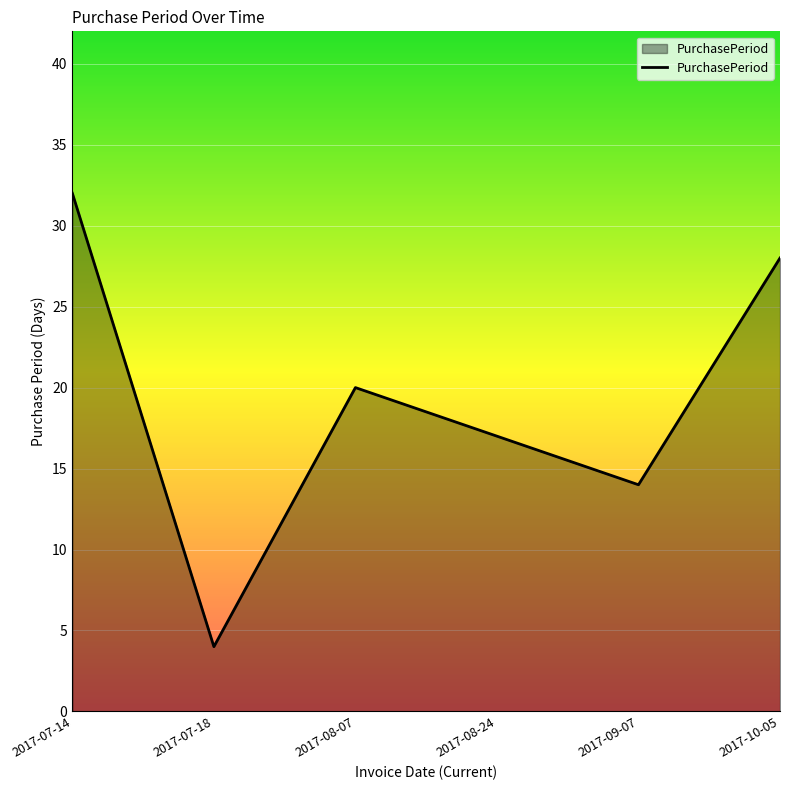

Does the chart have visible grid lines?

Yes